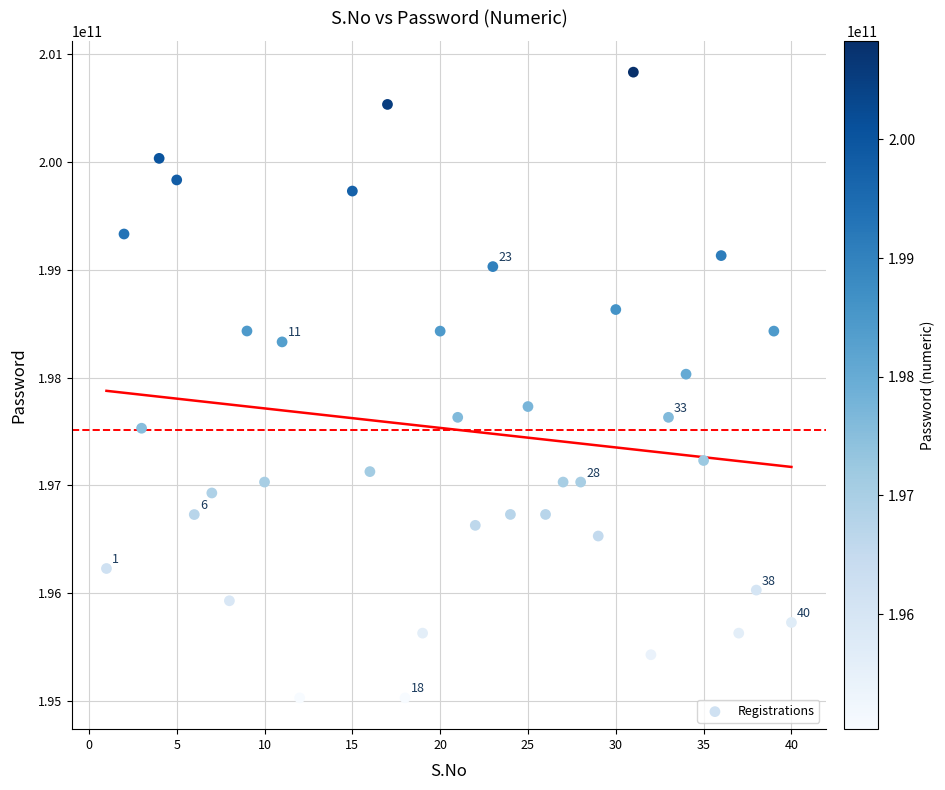

What is the range of X values (max minus min)?

39